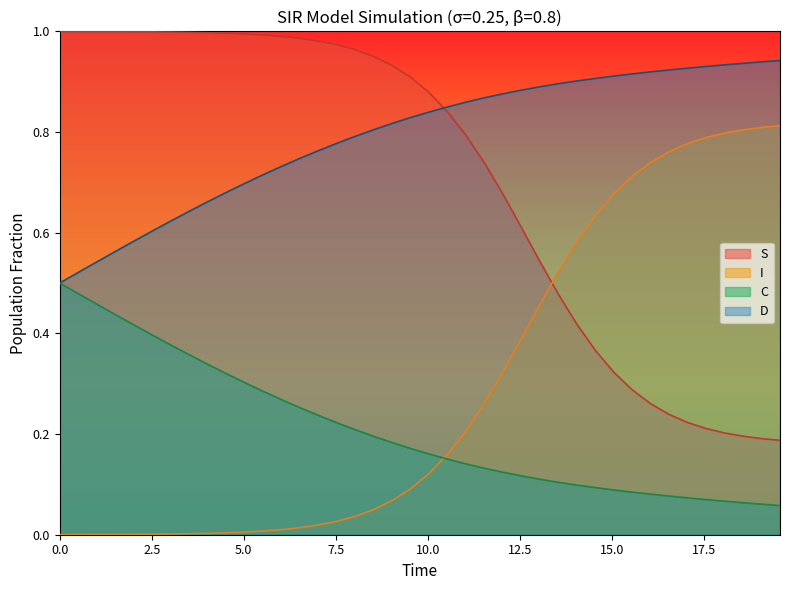

Reading left to right, list all the values displayed in this chart.

S: 1.0	1.0	1.0	1.0	1.0	1.0	1.0	1.0	1.0	1.0	1.0	1.0	1.0	1.0	1.0	1.0	1.0	1.0	0.9	0.9	0.9	0.8	0.8	0.7	0.7	0.6	0.5	0.5	0.4	0.4	0.3	0.3	0.3	0.2	0.2	0.2	0.2	0.2	0.2	0.2
I: 0.0	0.0	0.0	0.0	0.0	0.0	0.0	0.0	0.0	0.0	0.0	0.0	0.0	0.0	0.0	0.0	0.0	0.0	0.1	0.1	0.1	0.2	0.2	0.3	0.3	0.4	0.5	0.5	0.6	0.6	0.7	0.7	0.7	0.8	0.8	0.8	0.8	0.8	0.8	0.8
C: 0.5	0.5	0.5	0.4	0.4	0.4	0.4	0.4	0.3	0.3	0.3	0.3	0.3	0.3	0.2	0.2	0.2	0.2	0.2	0.2	0.2	0.2	0.1	0.1	0.1	0.1	0.1	0.1	0.1	0.1	0.1	0.1	0.1	0.1	0.1	0.1	0.1	0.1	0.1	0.1
D: 0.5	0.5	0.5	0.6	0.6	0.6	0.6	0.6	0.7	0.7	0.7	0.7	0.7	0.7	0.8	0.8	0.8	0.8	0.8	0.8	0.8	0.8	0.9	0.9	0.9	0.9	0.9	0.9	0.9	0.9	0.9	0.9	0.9	0.9	0.9	0.9	0.9	0.9	0.9	0.9